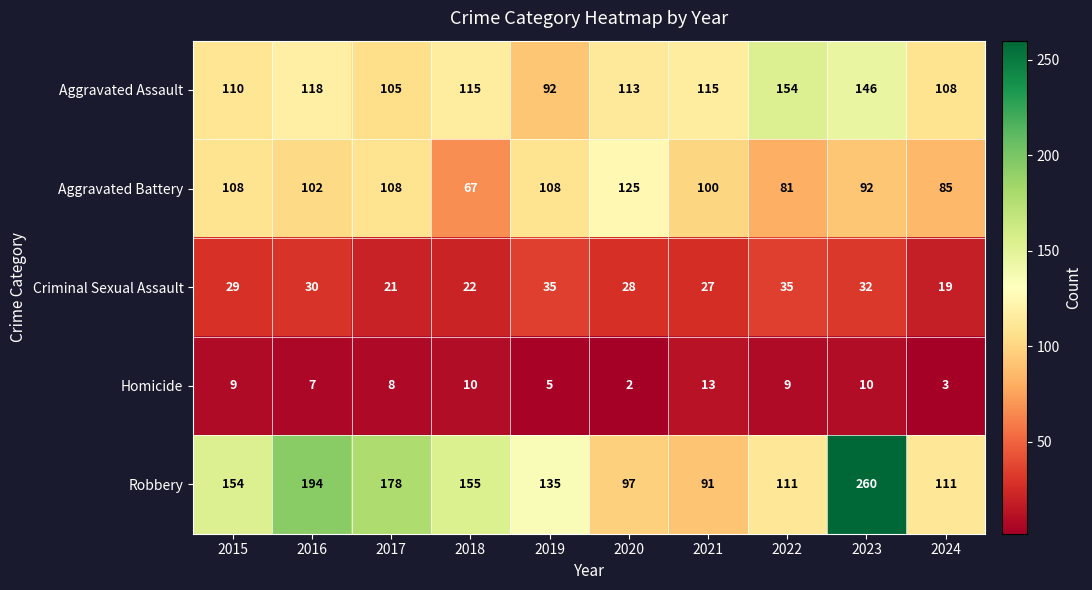

What is the maximum value shown in the chart?

260